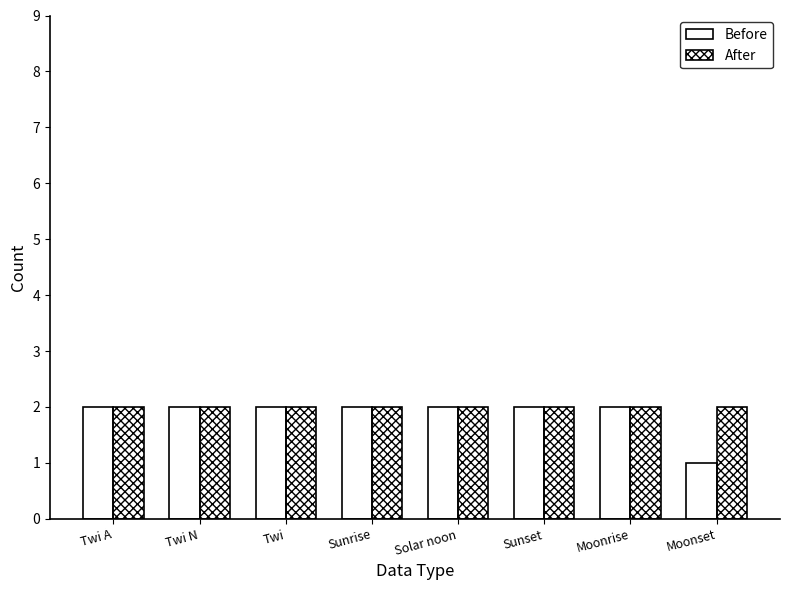

The value of Before at Solar noon is 1. True or false?

False